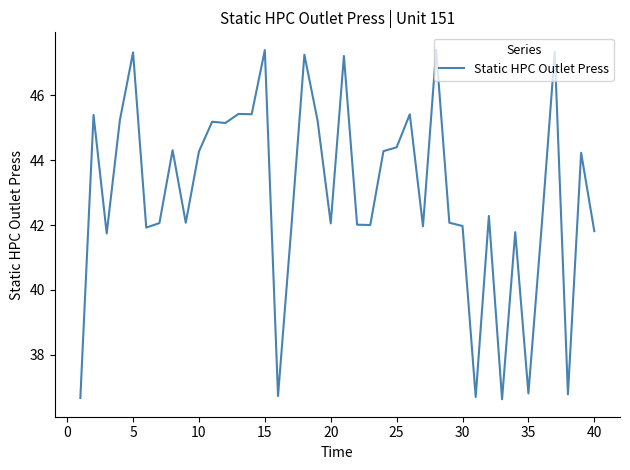

What is the smallest value displayed?

36.6